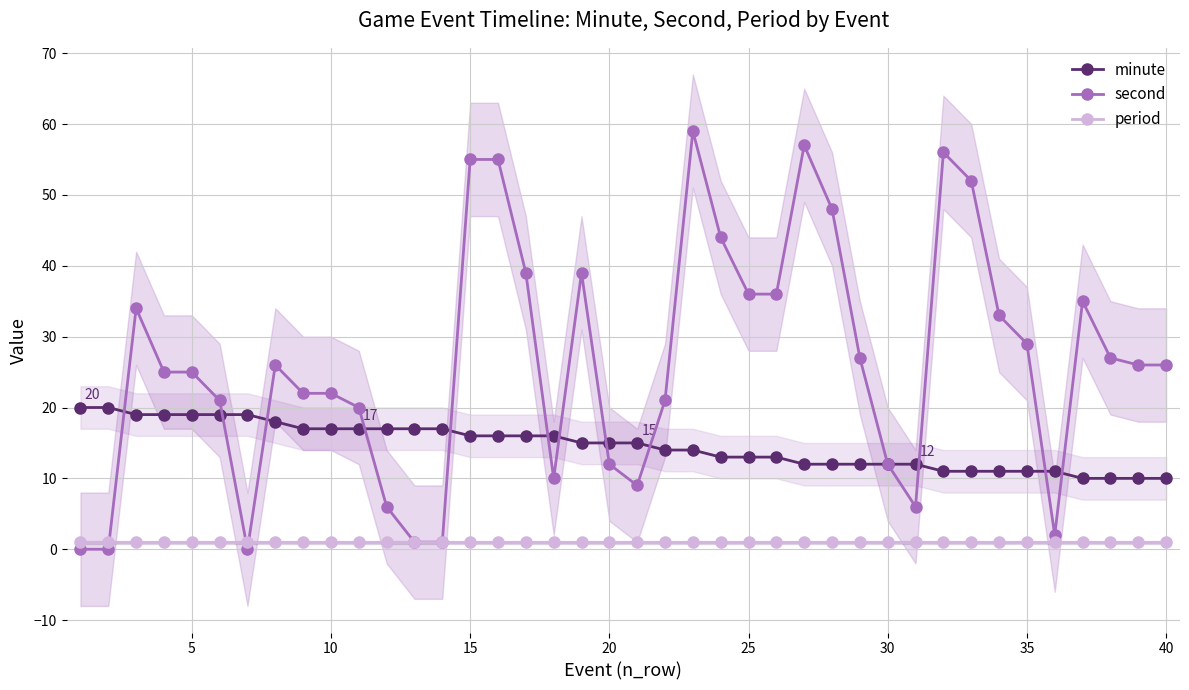

At how many categories does at least one series exceed 30?

15